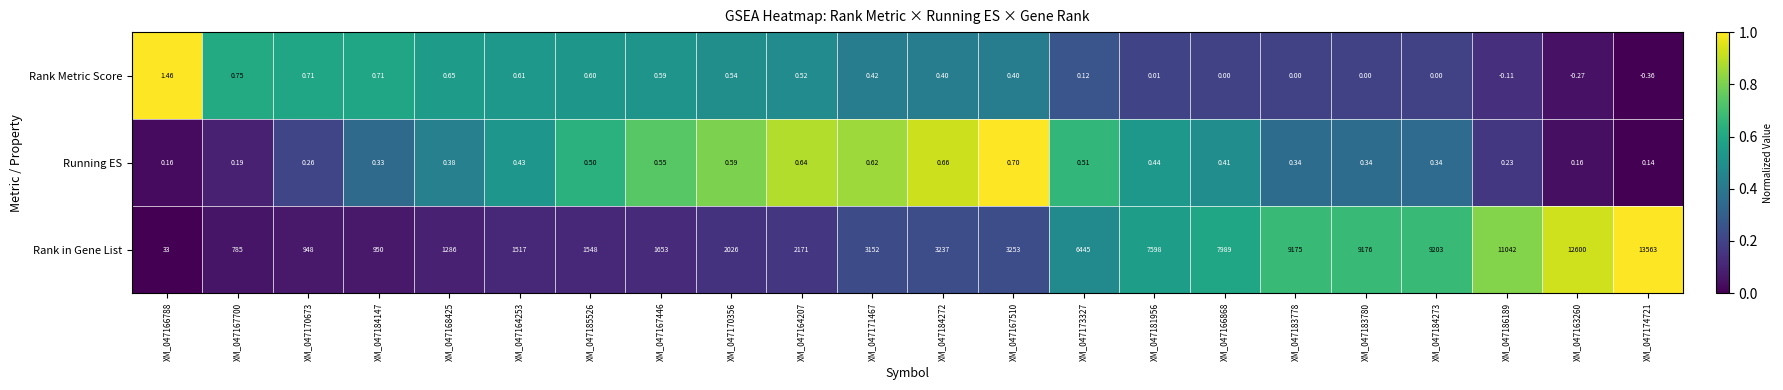

Which series has the largest total across all categories?

Rank in Gene List